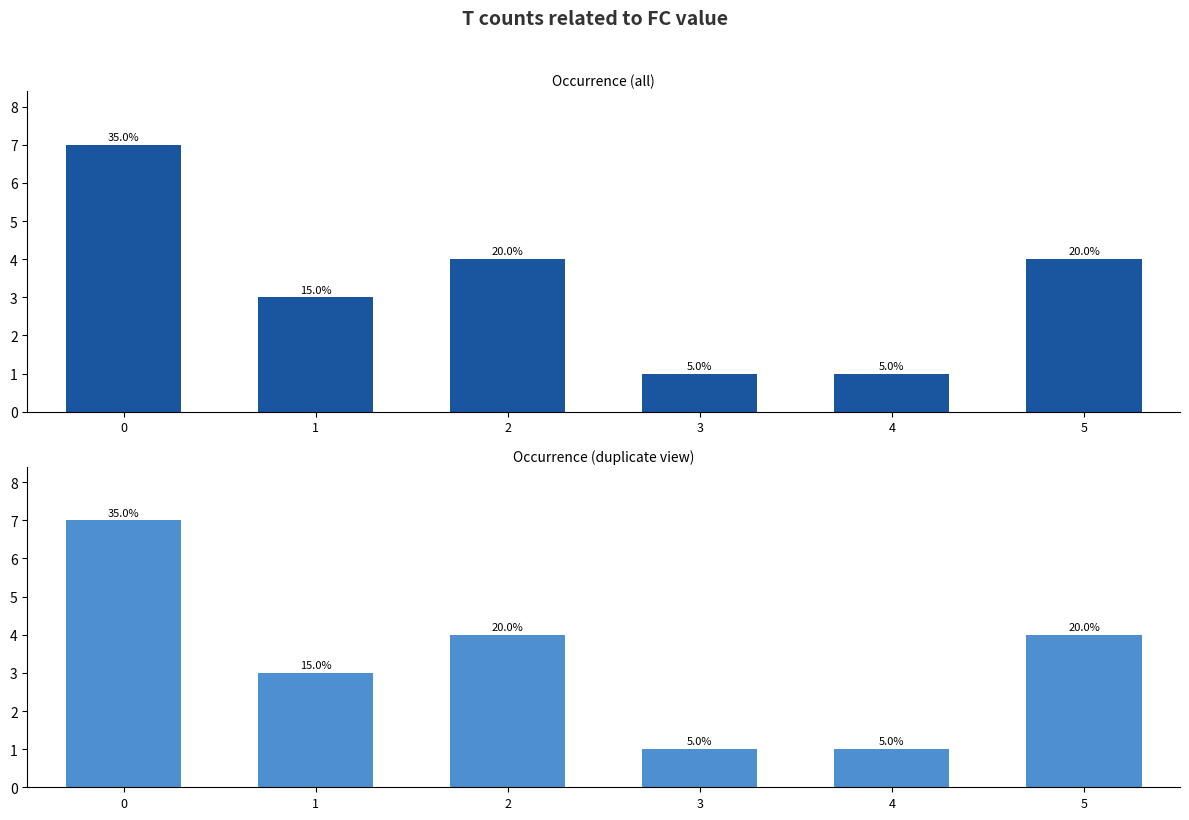

Count the Occurrence (duplicate view) values in the range 1 to 4.

5